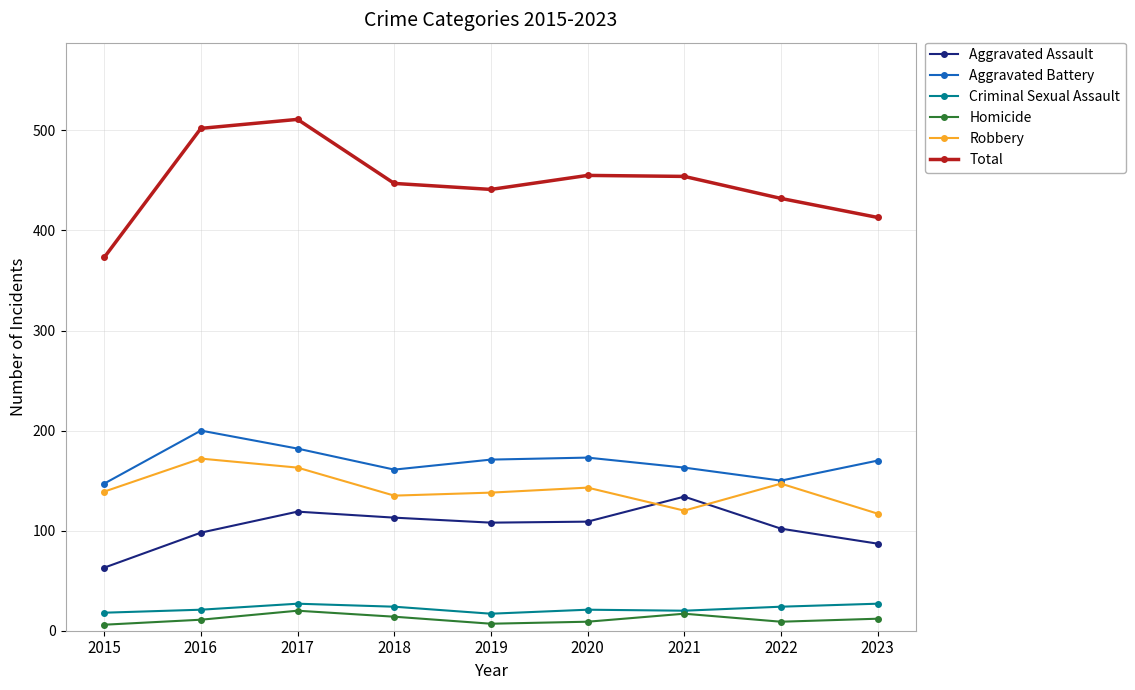

True or false: Aggravated Assault and Homicide cross at least once.

False